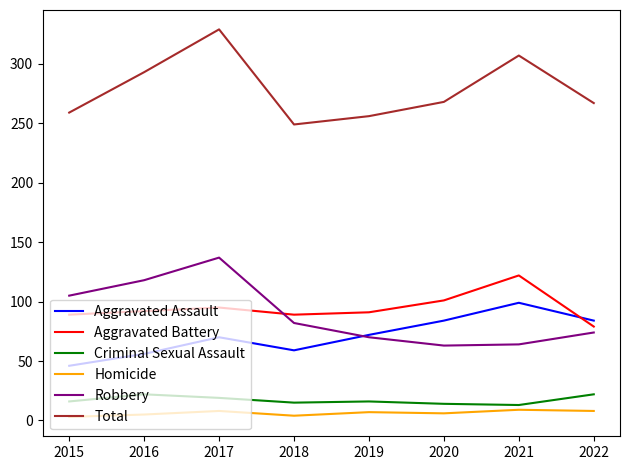

Count the number of data series in this chart.

6